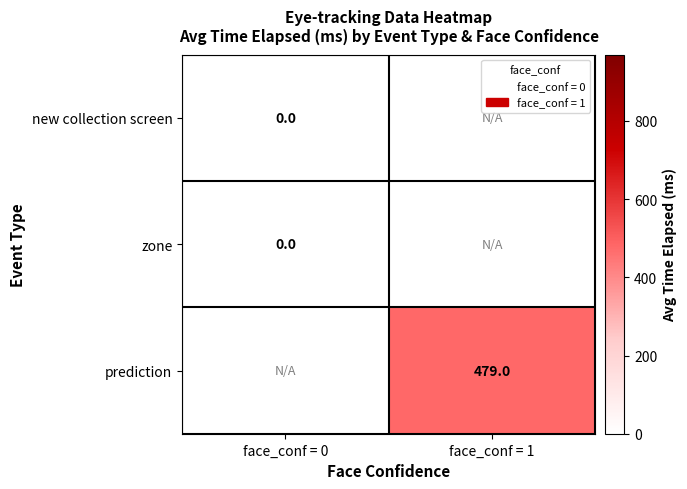

Is the value of prediction at face_conf = 1 greater than the value of new collection screen at face_conf = 0?

Yes